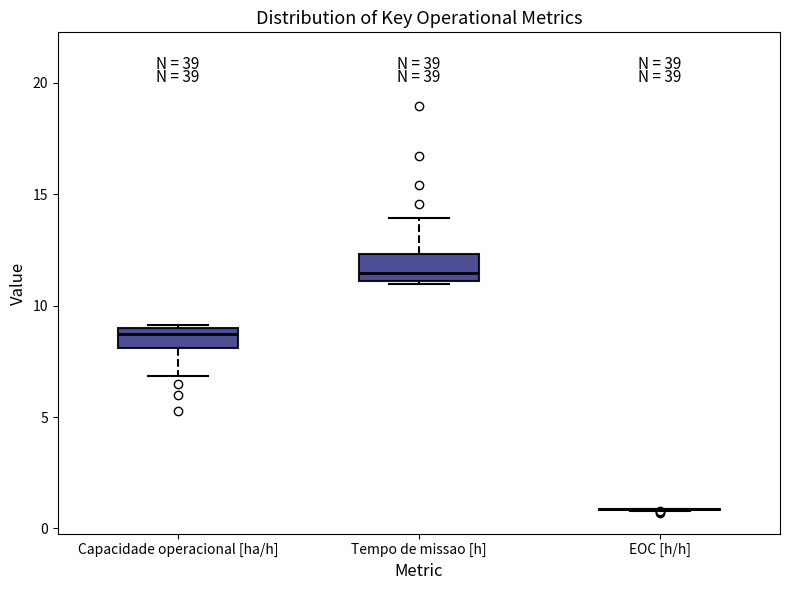

Where does the median line of the box for Capacidade operacional [ha/h] sit on the y-axis? The values are not printed on the chart, so give them approximately, as read against the axis.

8.5